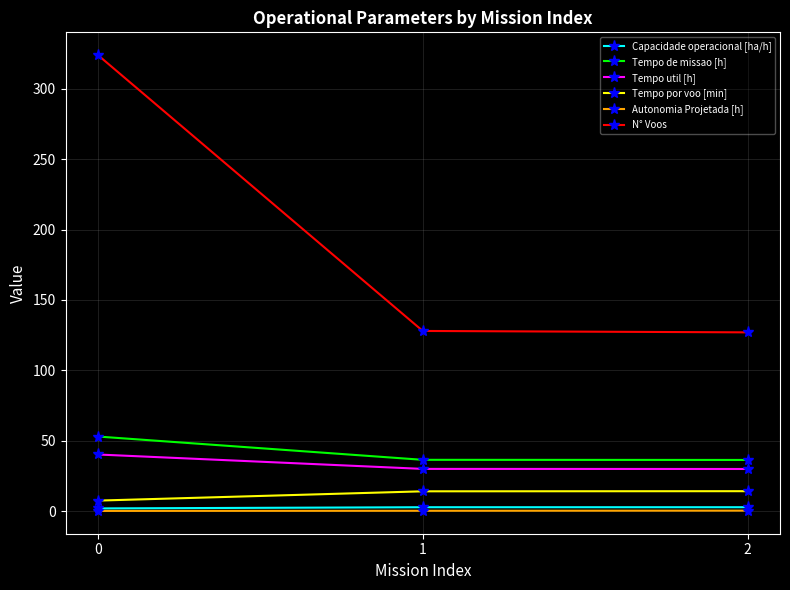

Between 0 and 2, which series saw the biggest shift?

N° Voos